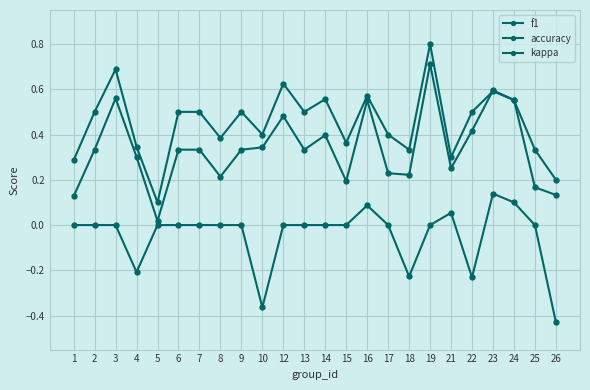

Is it true that accuracy equals 0.1 at 5?

True